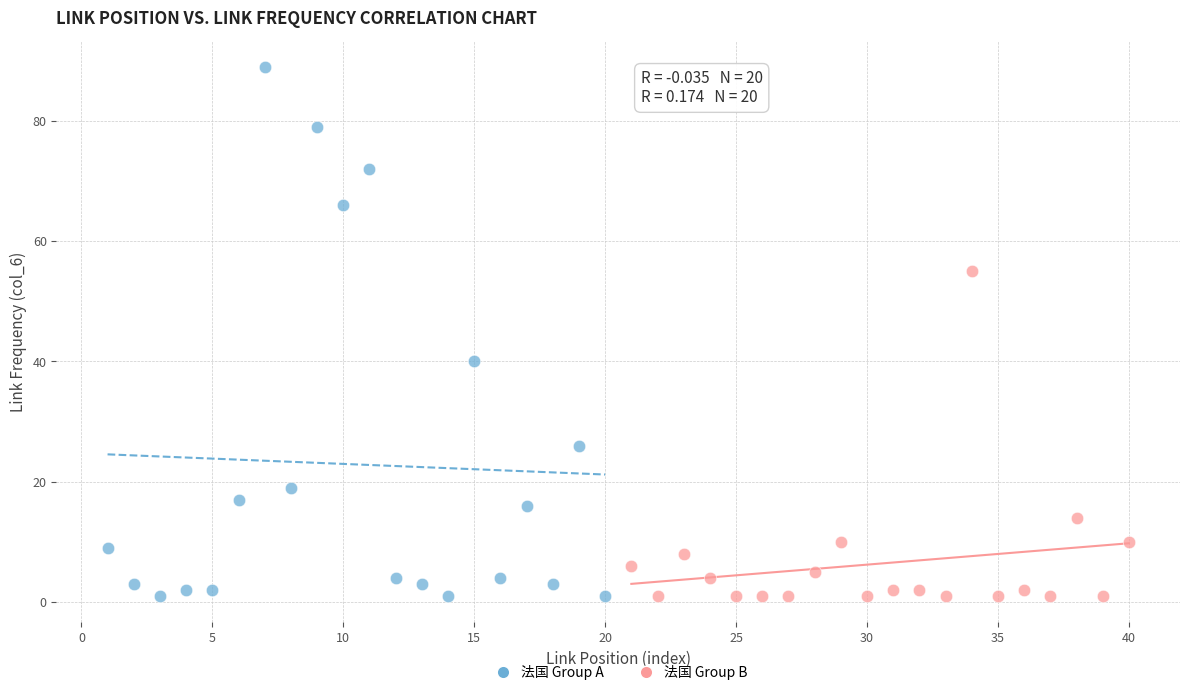

Which series reaches the maximum Y coordinate?

法国 Group A